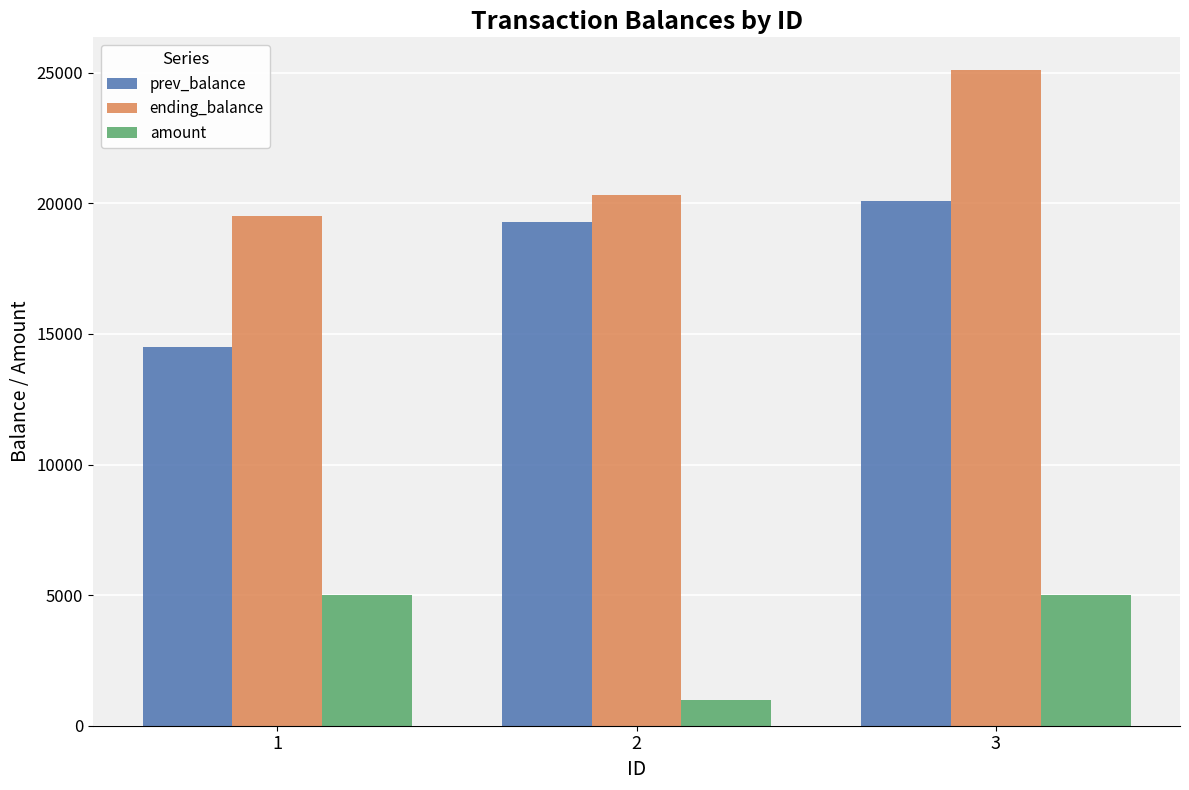

Which series has the largest total across all categories?

ending_balance